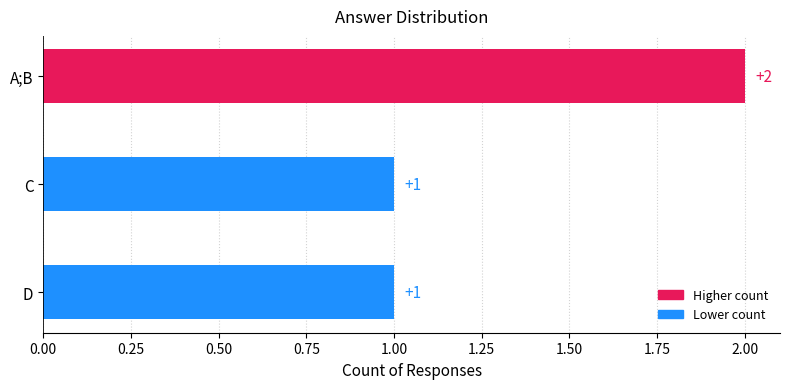

The value at D is 1. True or false?

True